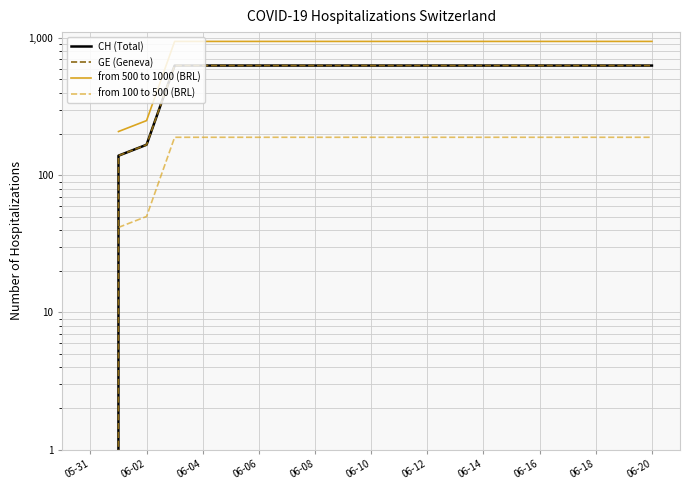

True or false: from 500 to 1000 (BRL) has a value of 946.5 at 06-04.

True